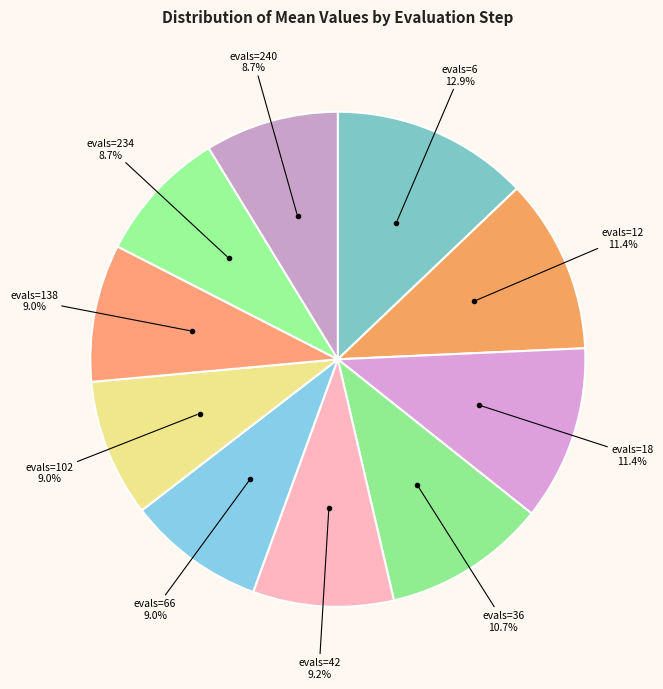

How many slices are in this pie chart?

10